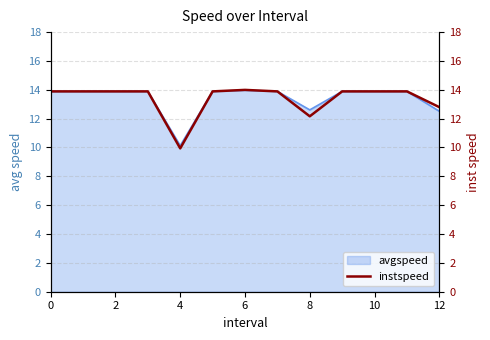

How many lines are shown in the chart?

1